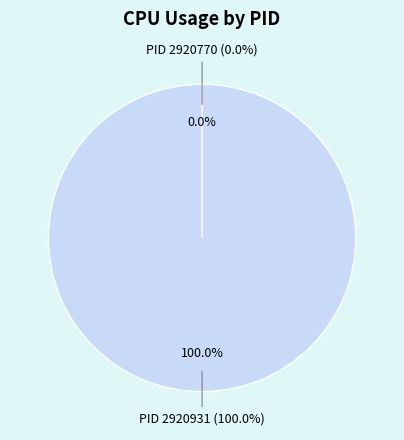

How many segments does this pie chart have?

2